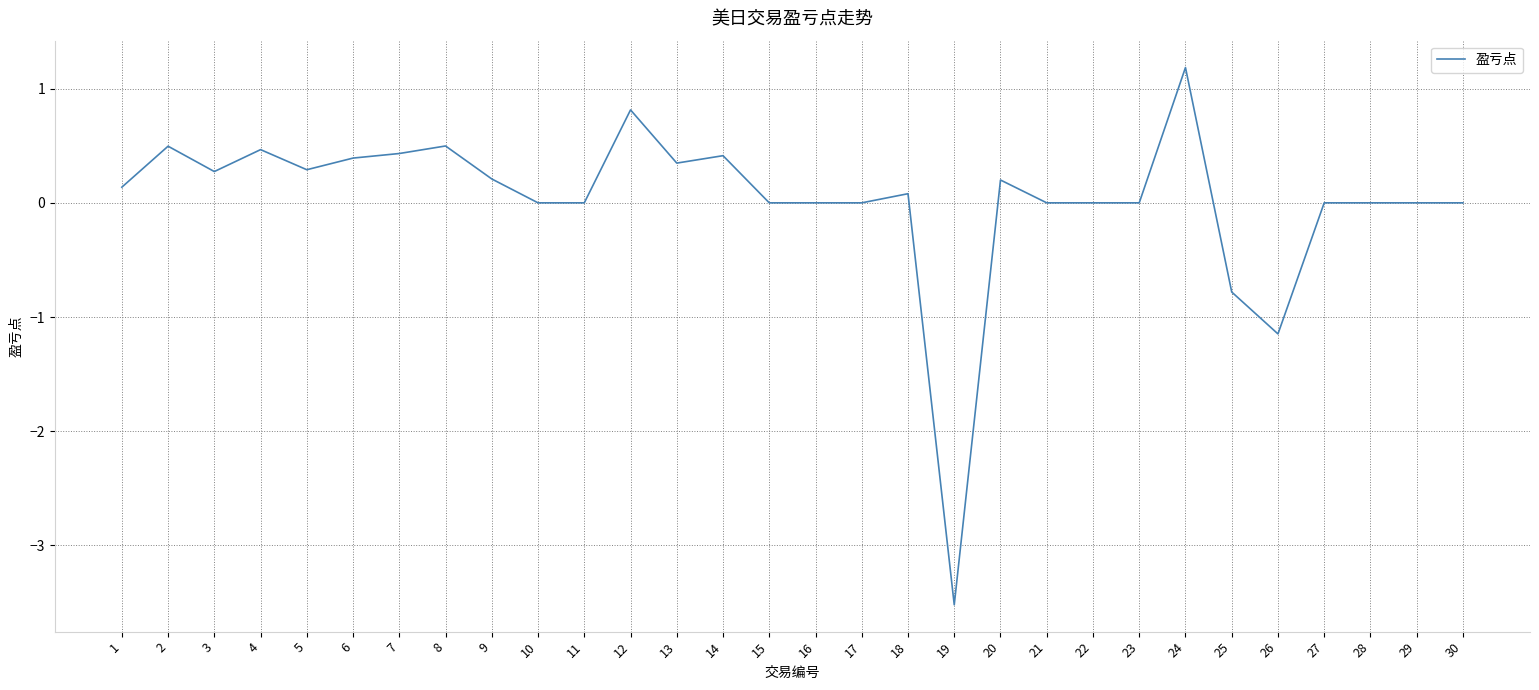

What is the difference between the maximum and minimum values?

4.7